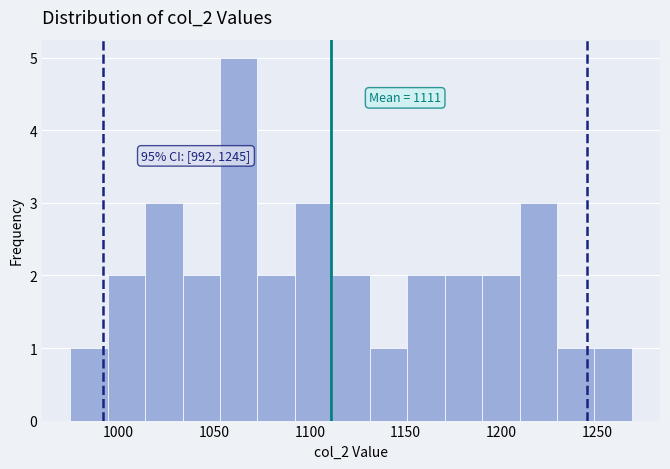

Around what value on the x-axis is the tallest bar? Give the approximate position of its centre, as read against the axis.

1065